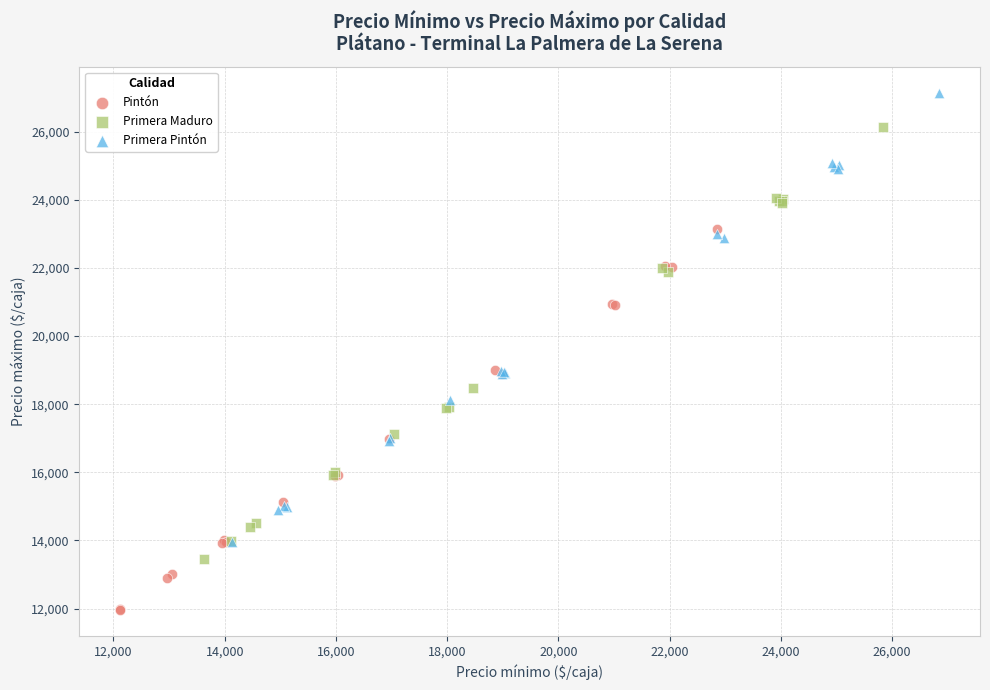

Which series contains the highest Y value?

Primera Pintón